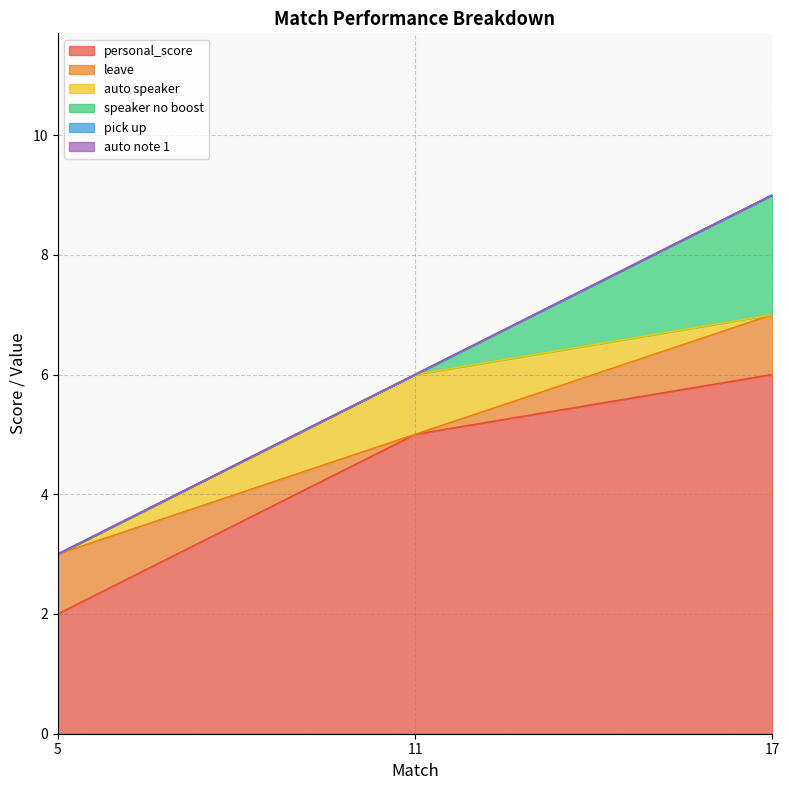

Rank the series by their maximum value, from lowest to highest.

pick up, auto note 1, leave, auto speaker, speaker no boost, personal_score